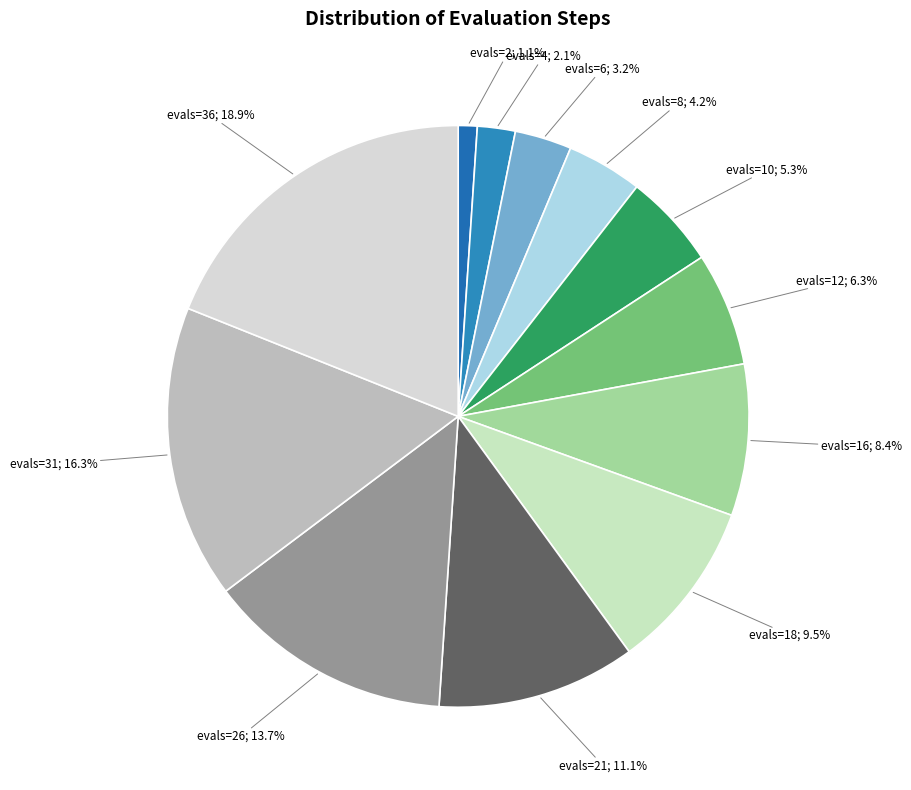

Is there any slice that represents more than half of the pie?

No